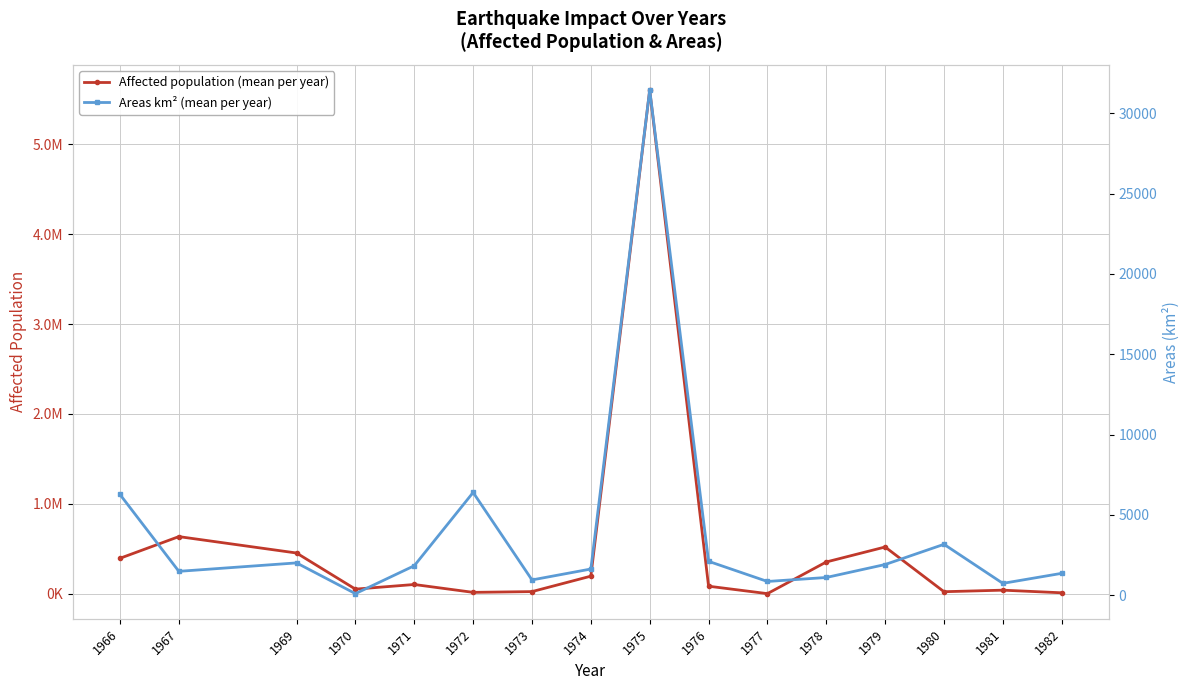

Is the value of Affected population (mean per year) at 1971 greater than the value of Areas km² (mean per year) at 1970?

Yes